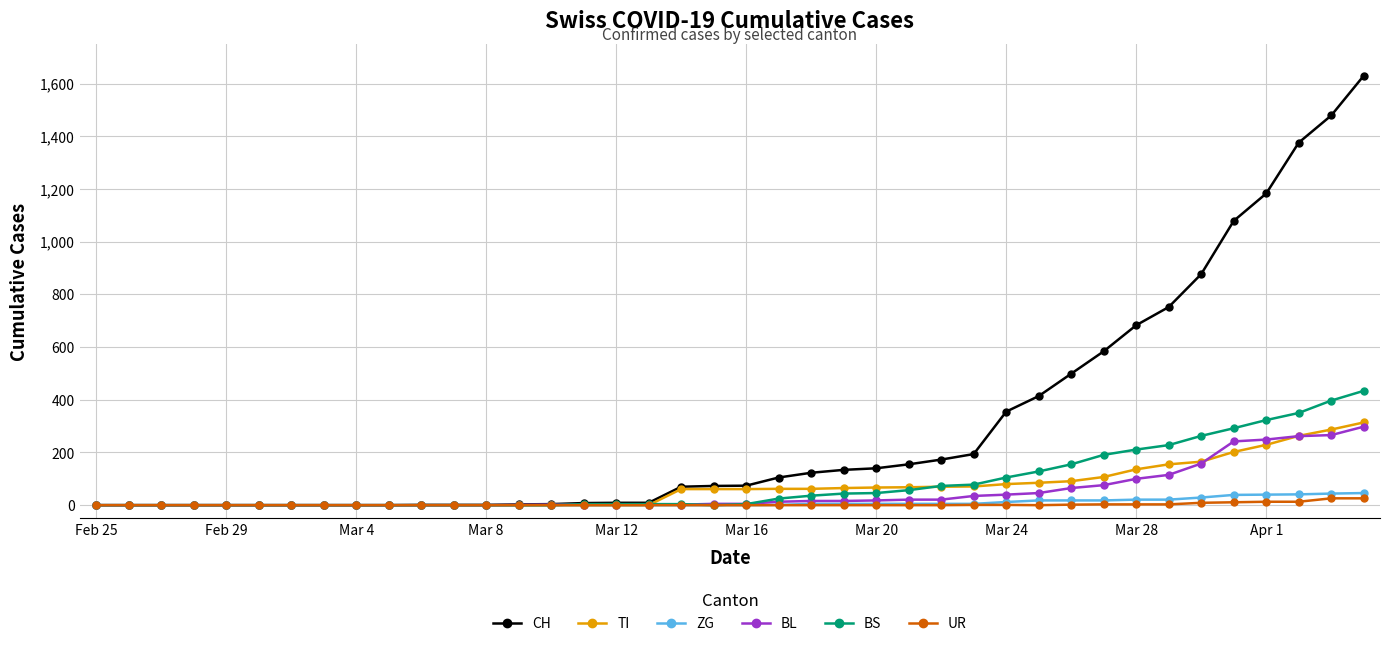

Which series has the largest range (max minus min)?

CH